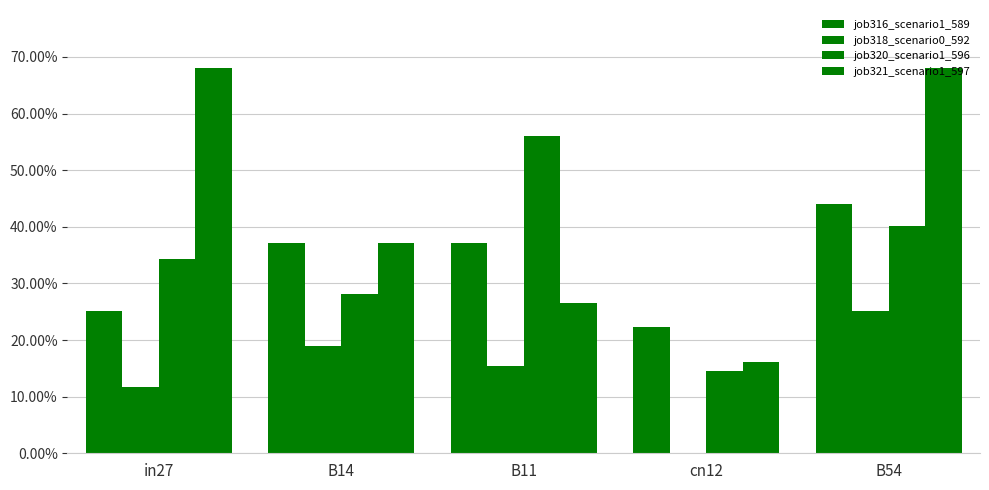

Are the bars grouped side by side (vs. stacked)?

Yes